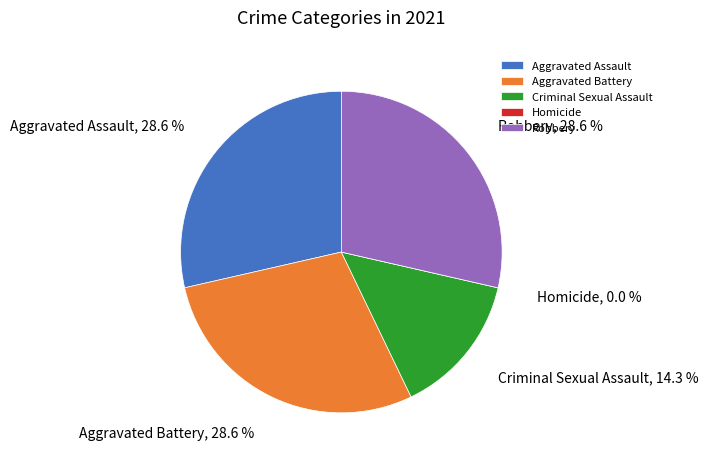

What is the ratio of the value at Aggravated Battery to the value at Robbery?

1.0